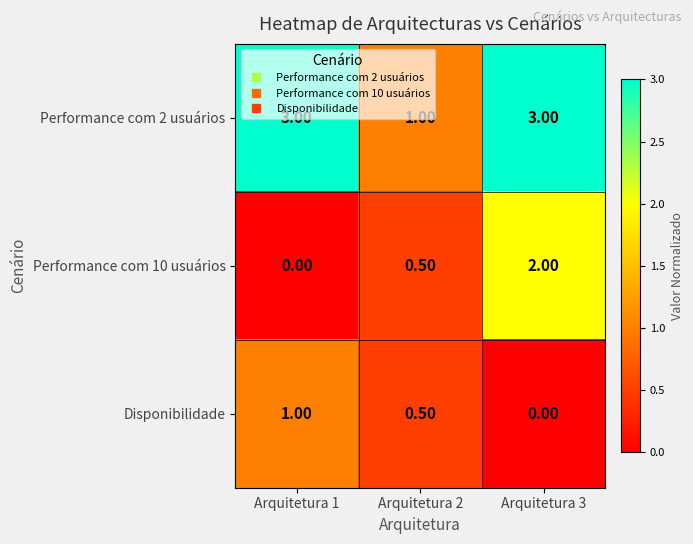

At how many categories does at least one series exceed 0?

3